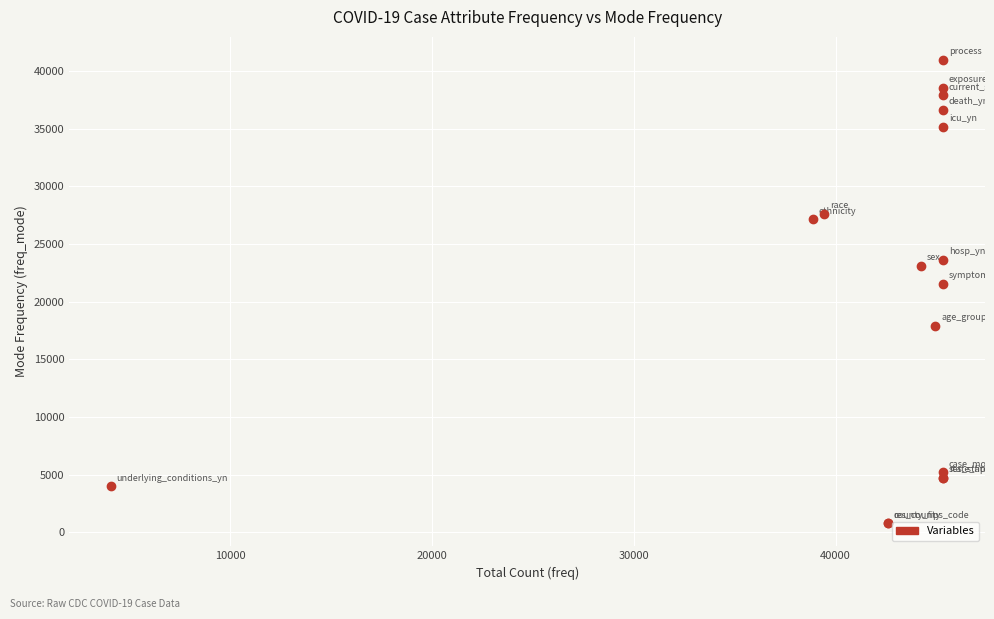

What Y value in the scatter plot is closest to 20881?

21562